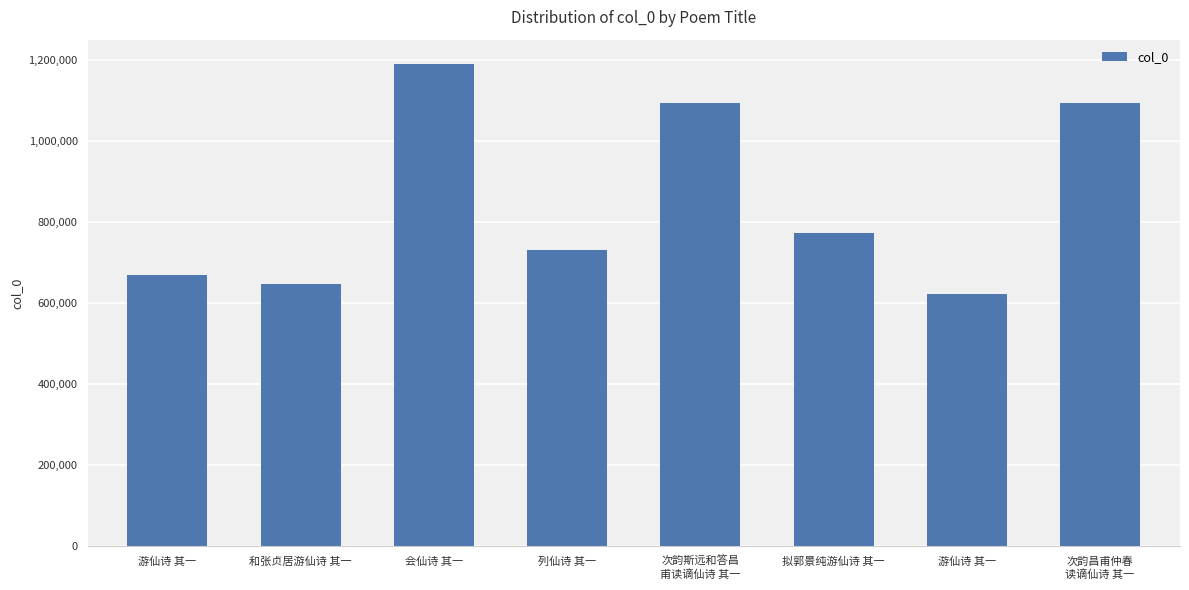

What is the difference between the values at 次韵斯远和答昌
甫读谪仙诗 其一 and 次韵昌甫仲春
读谪仙诗 其一?

58